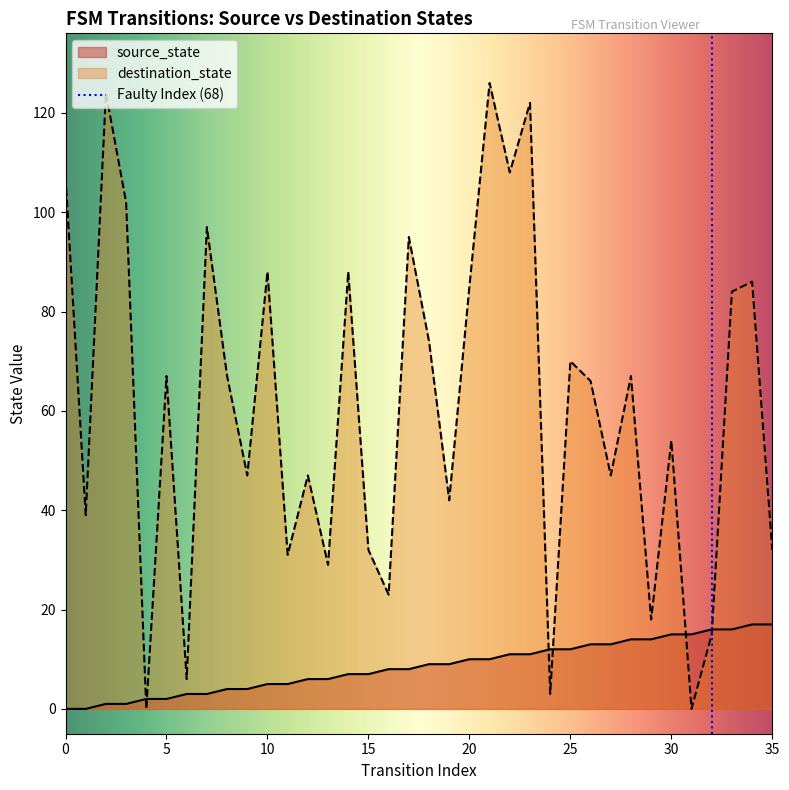

List the series in order of their peak value, lowest first.

source_state, destination_state